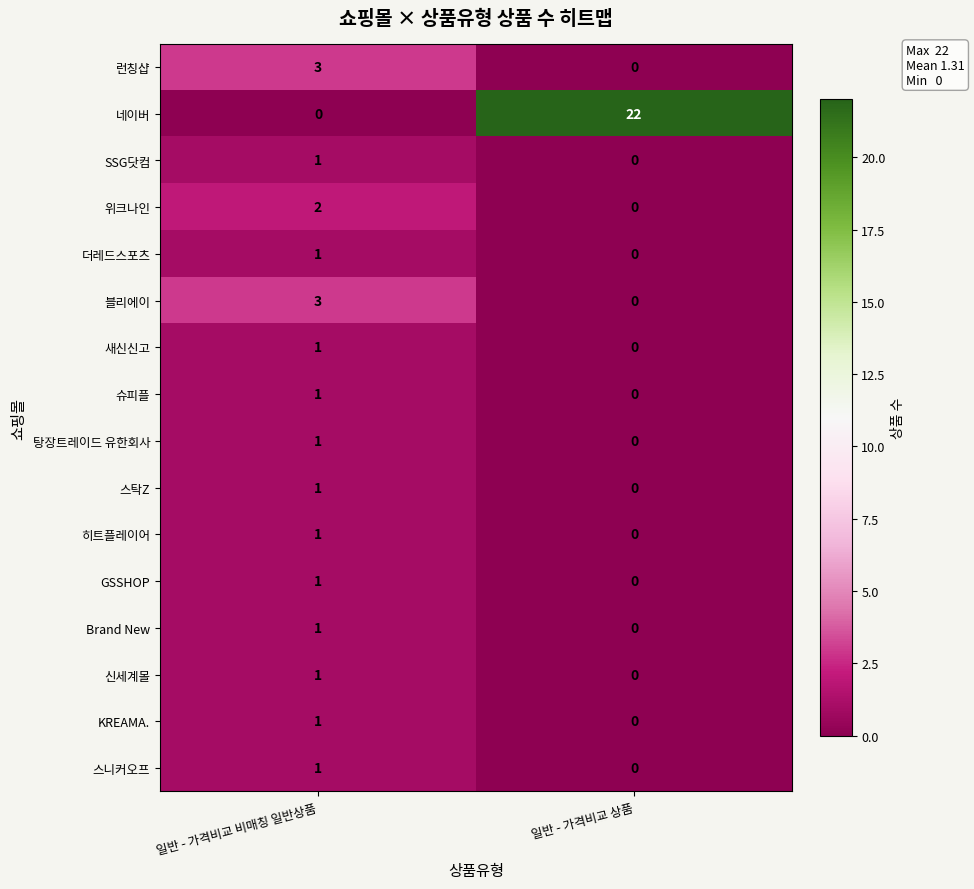

How many categories are shown in the chart?

2